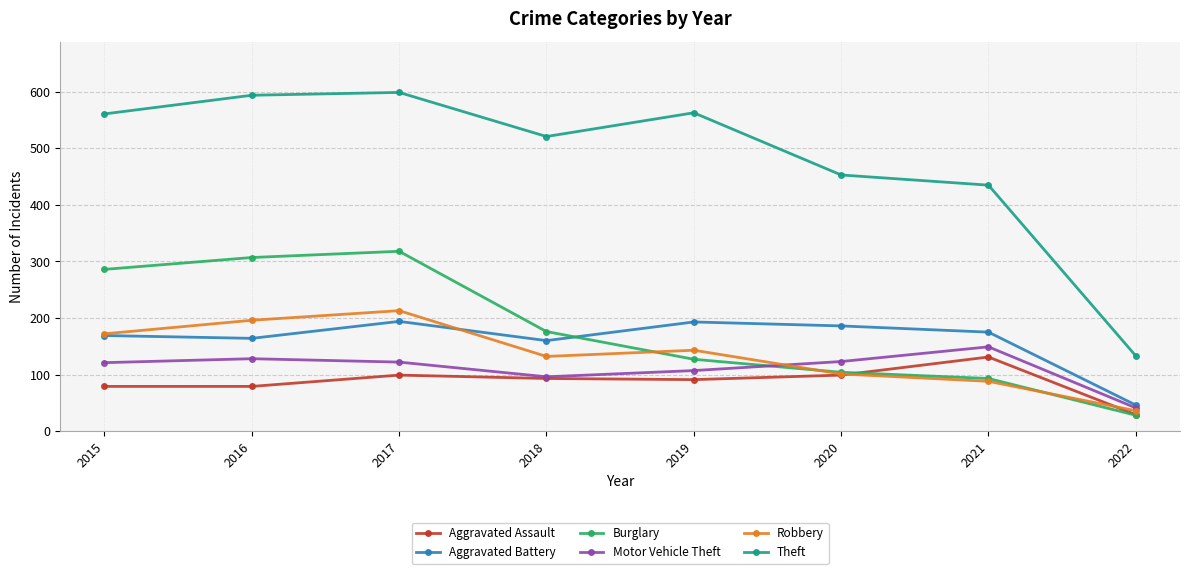

In Burglary, how many points are higher than both neighbors (excluding endpoints)?

1